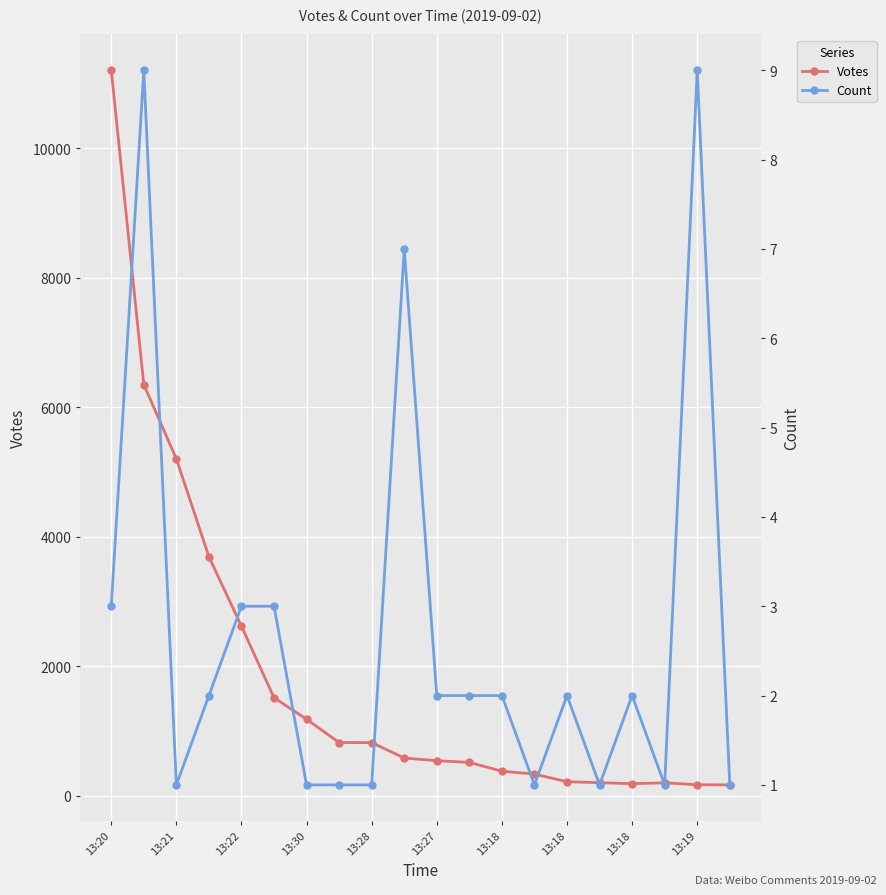

What is the difference between the maximum and second lowest values in the Votes series?

11032